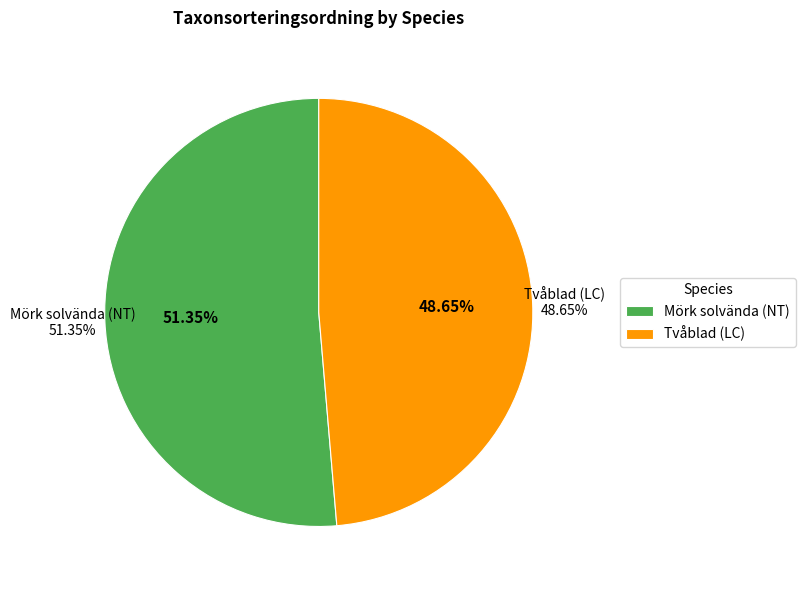

How many segments does this pie chart have?

2